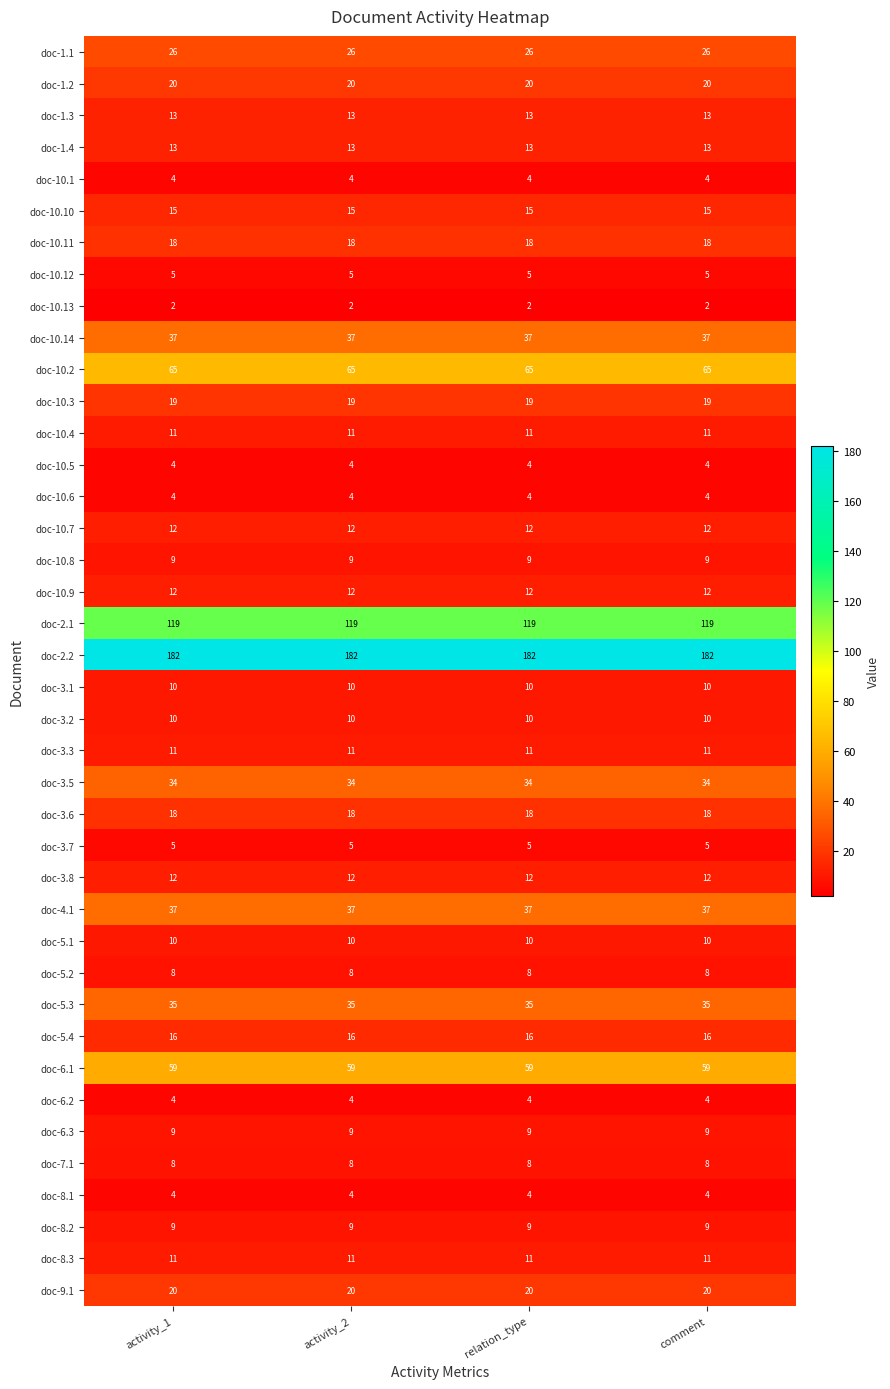

The doc-8.3 series shows 11 at comment. True or false?

True